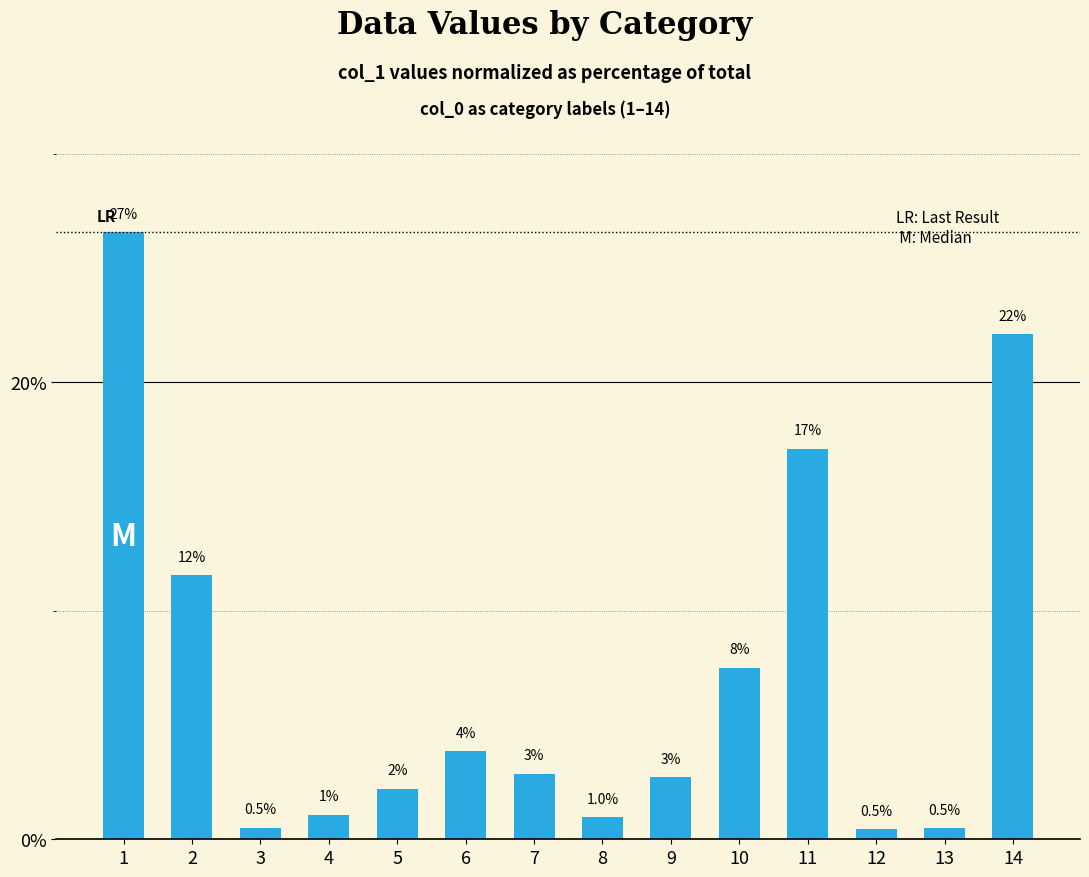

How many bars are there in total?

14